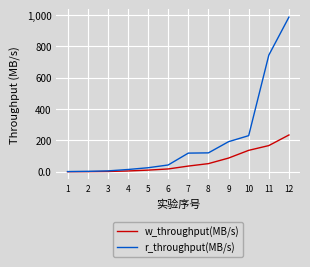

Rank the series by their average value, from highest to lowest.

r_throughput(MB/s), w_throughput(MB/s)